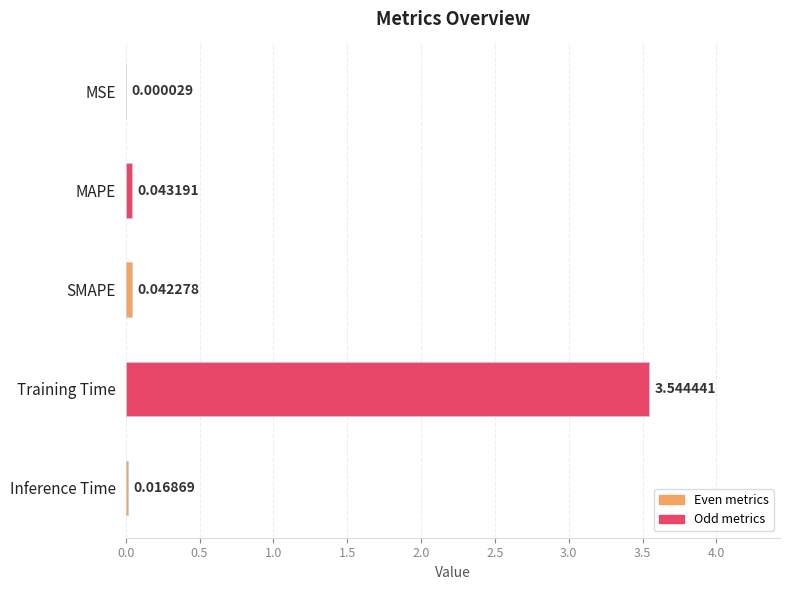

Which has a higher value, SMAPE or MSE?

SMAPE